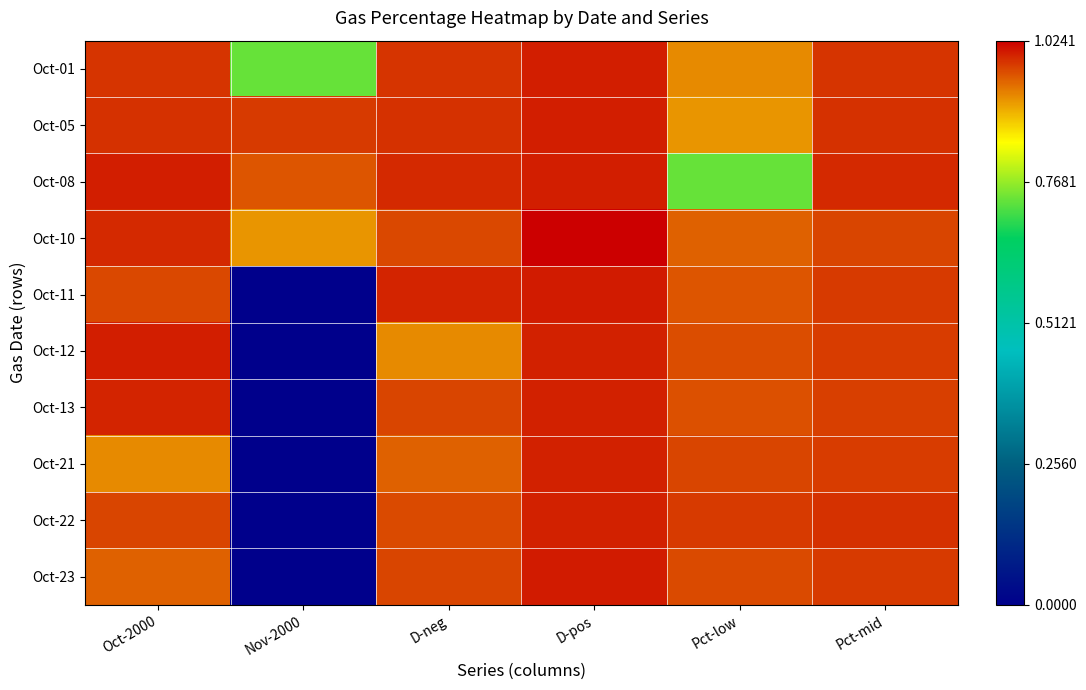

What is the greatest value displayed?

1.0